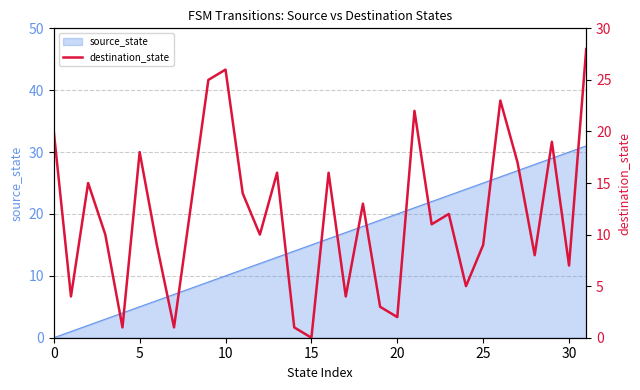

How many values are below 12?

16